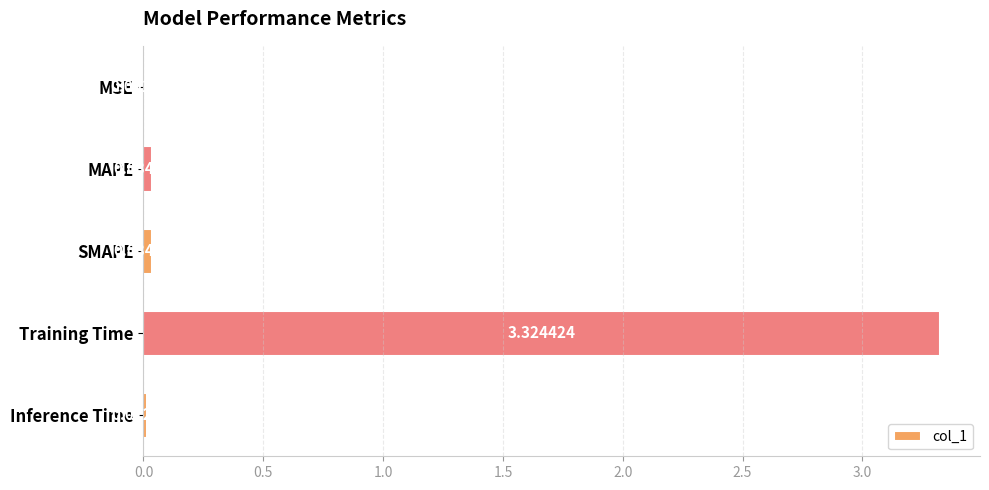

Which has a higher value, SMAPE or MAPE?

SMAPE